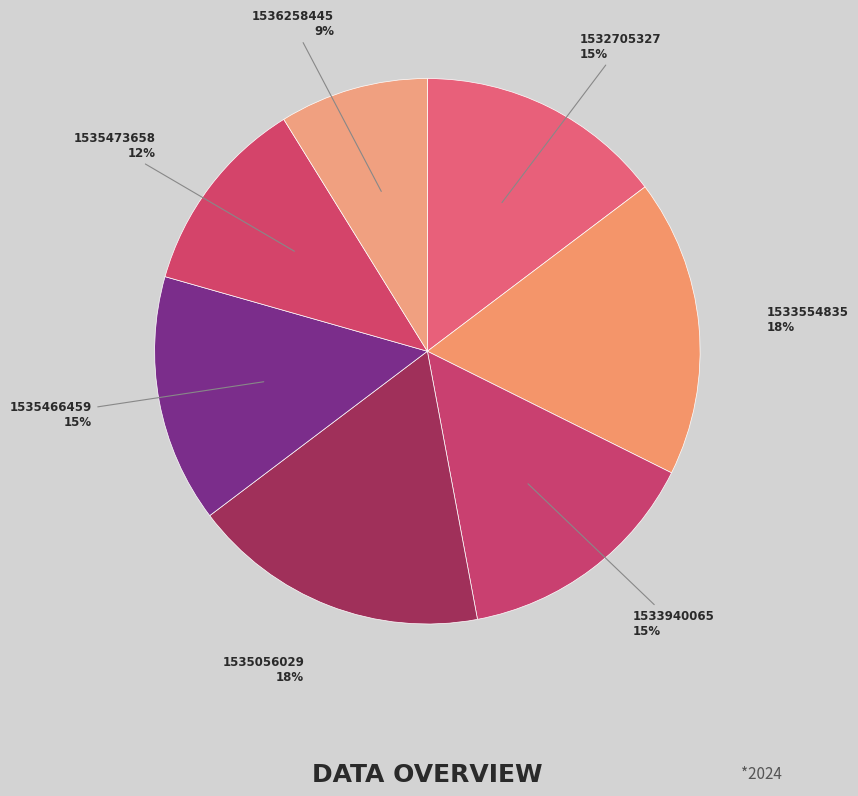

Count the number of slices in the pie.

7